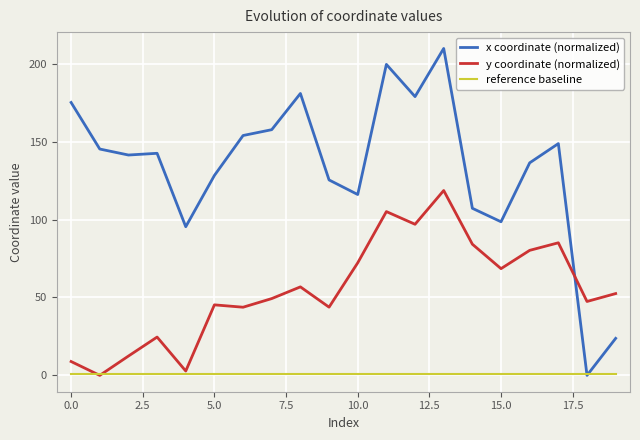

List the series in order of their overall mean, lowest first.

reference baseline, y coordinate (normalized), x coordinate (normalized)